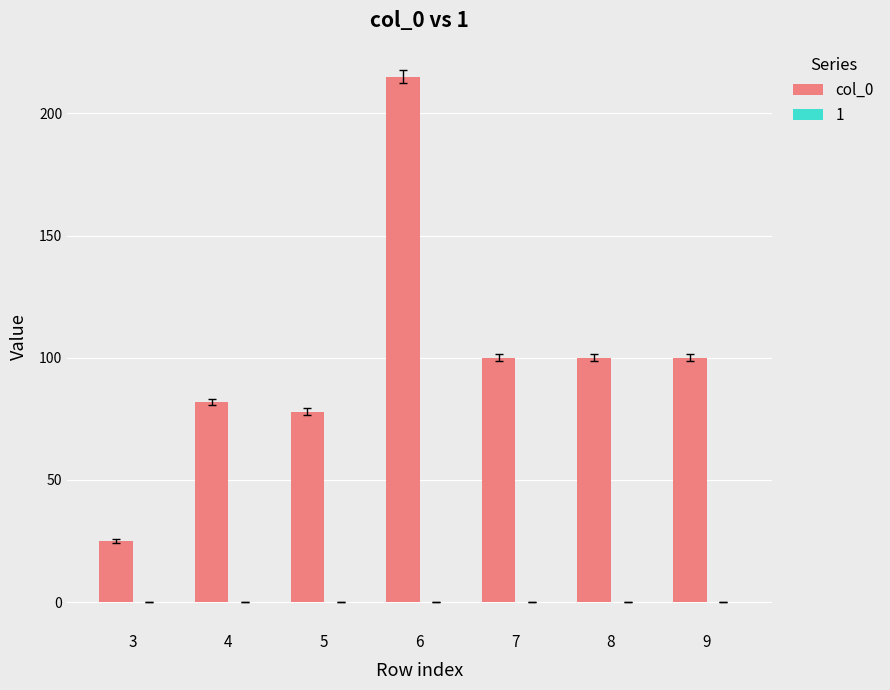

How many bars are there in total?

7